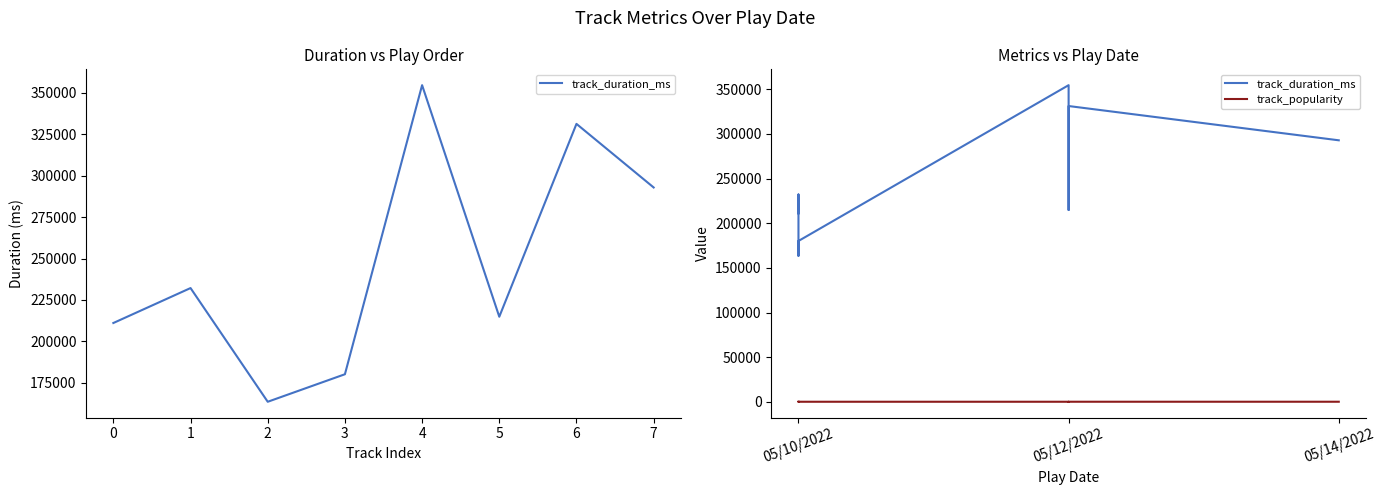

How many lines are shown in the chart?

2